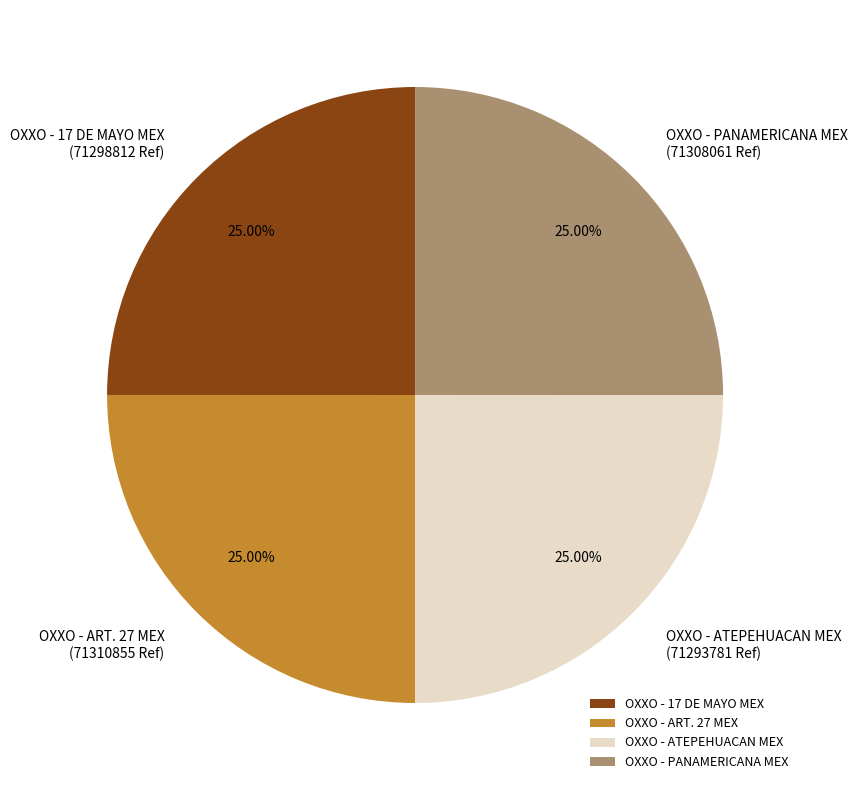

What percentage do OXXO - 17 DE MAYO MEX and OXXO - PANAMERICANA MEX together represent?

50.0%